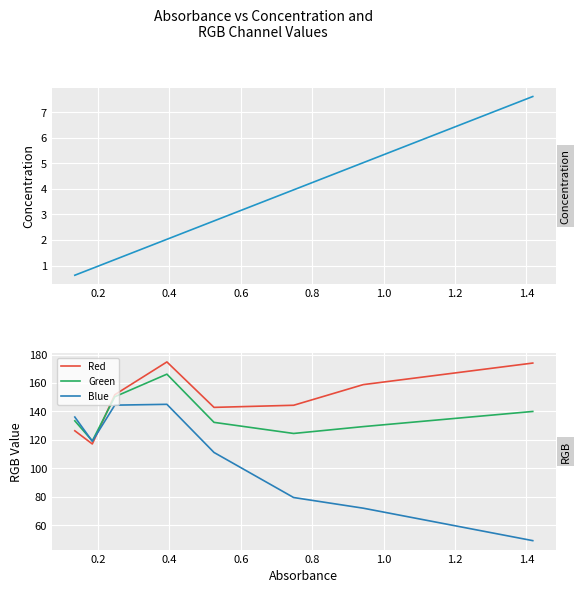

Which series ends up on top after the final intersection of Green and Red?

Red